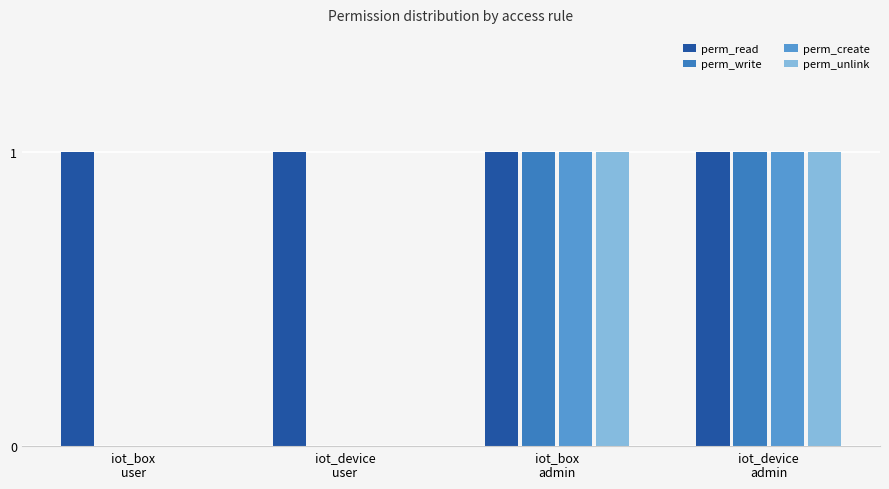

True or false: perm_unlink has a value of 1 at iot_device
user.

False